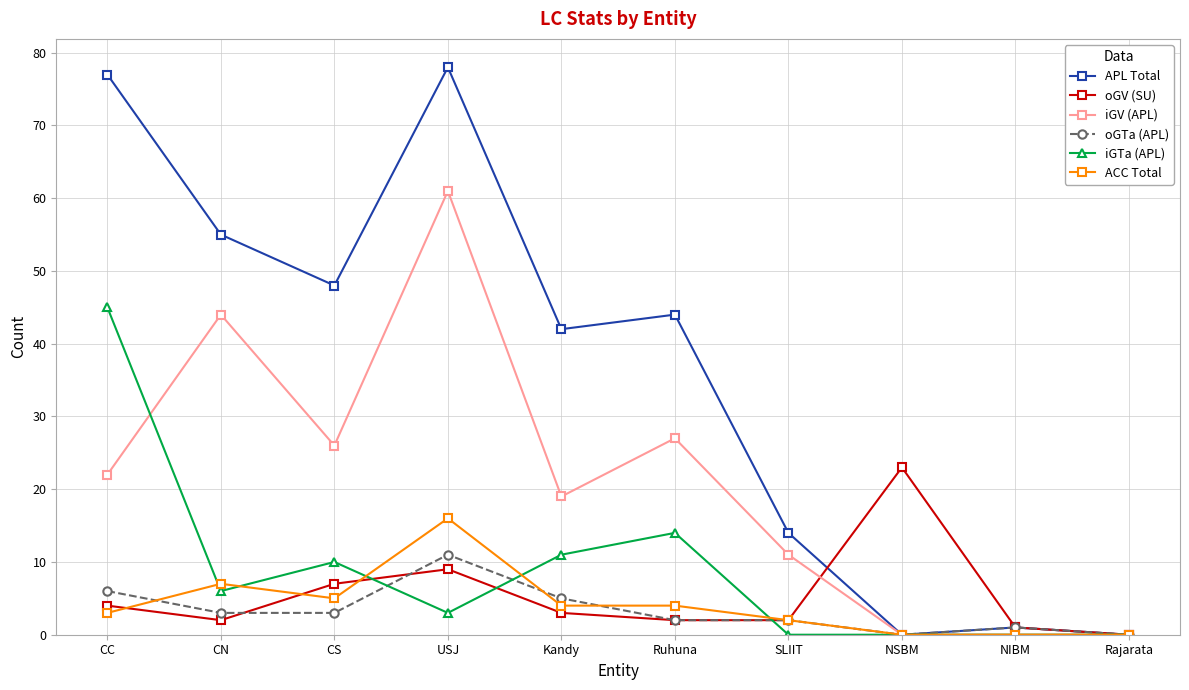

Which label corresponds to the largest value in the chart?

USJ